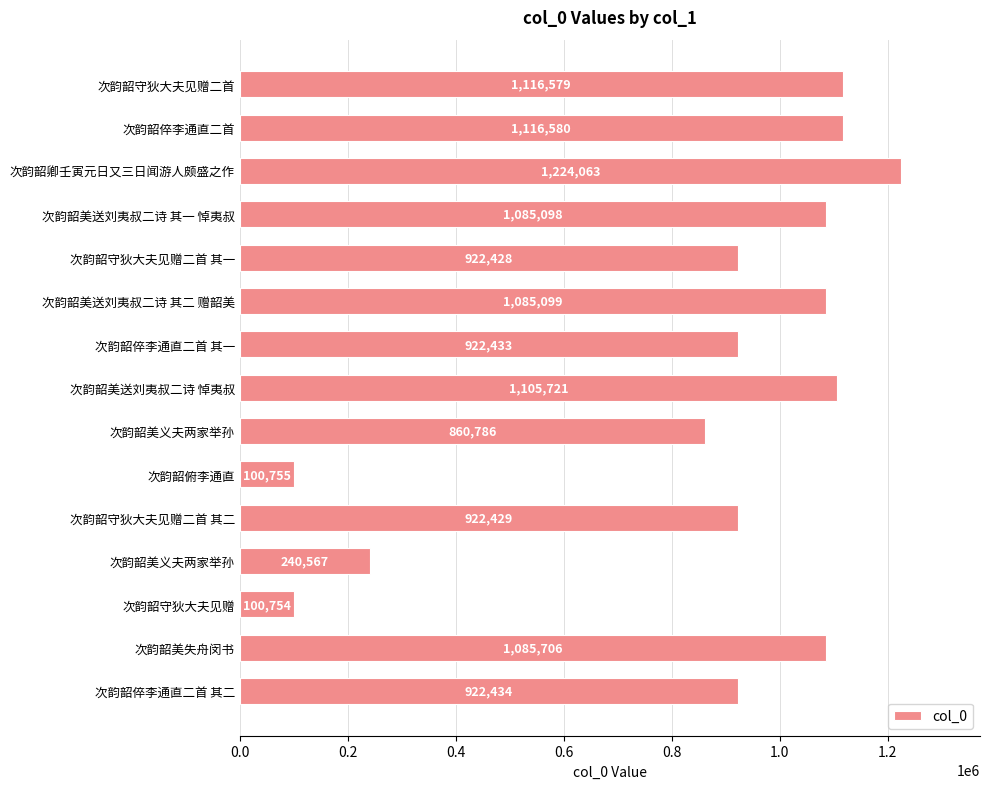

What is the sum of all values?

12811432